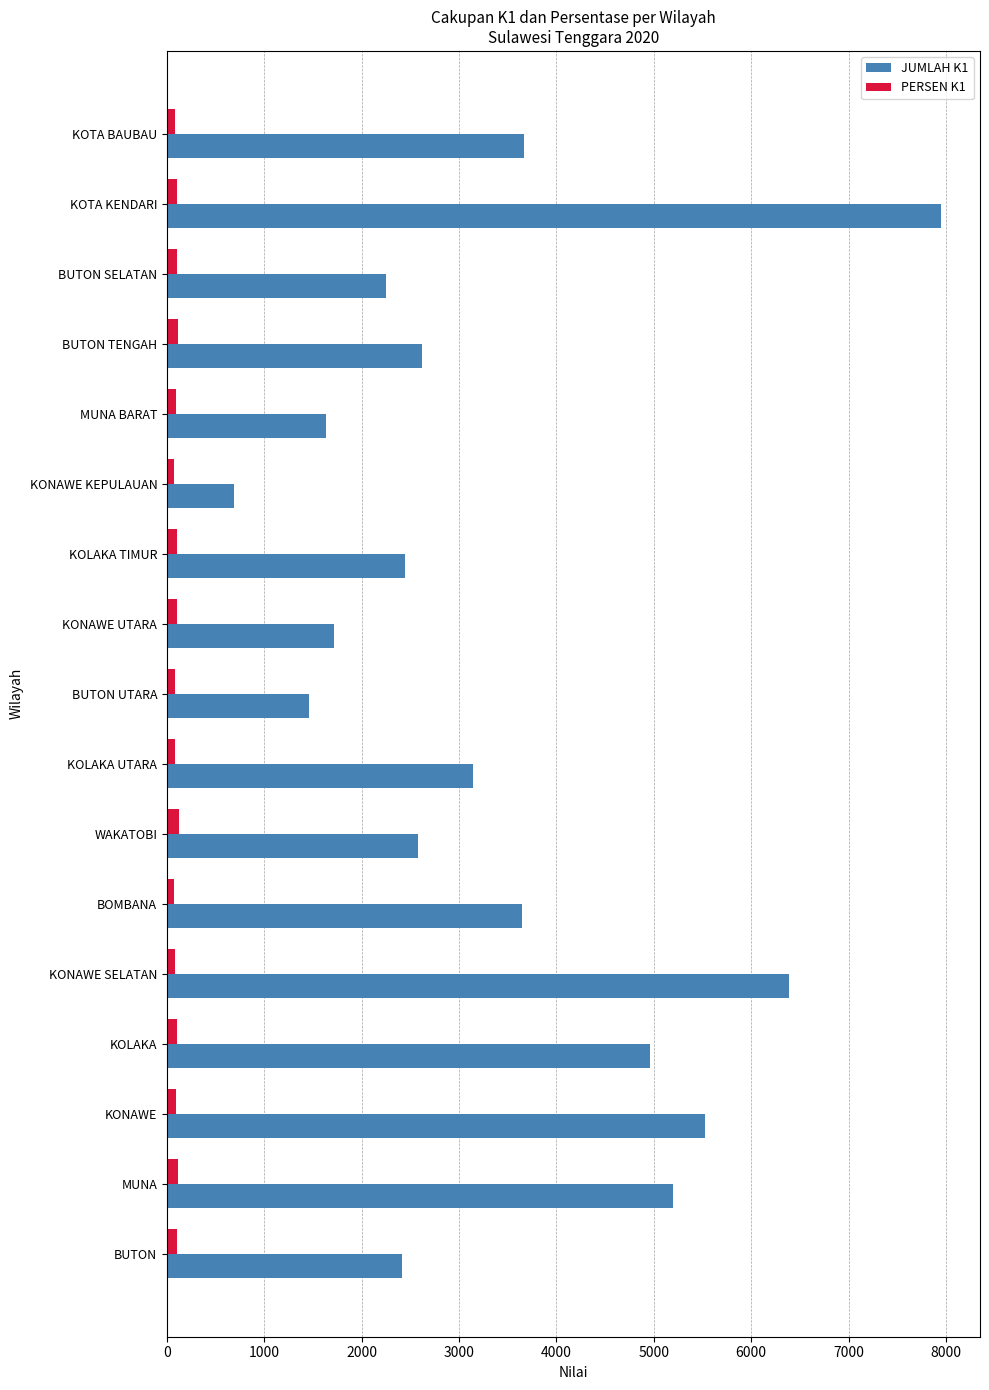

Rank the series by their maximum value, from lowest to highest.

PERSEN K1, JUMLAH K1